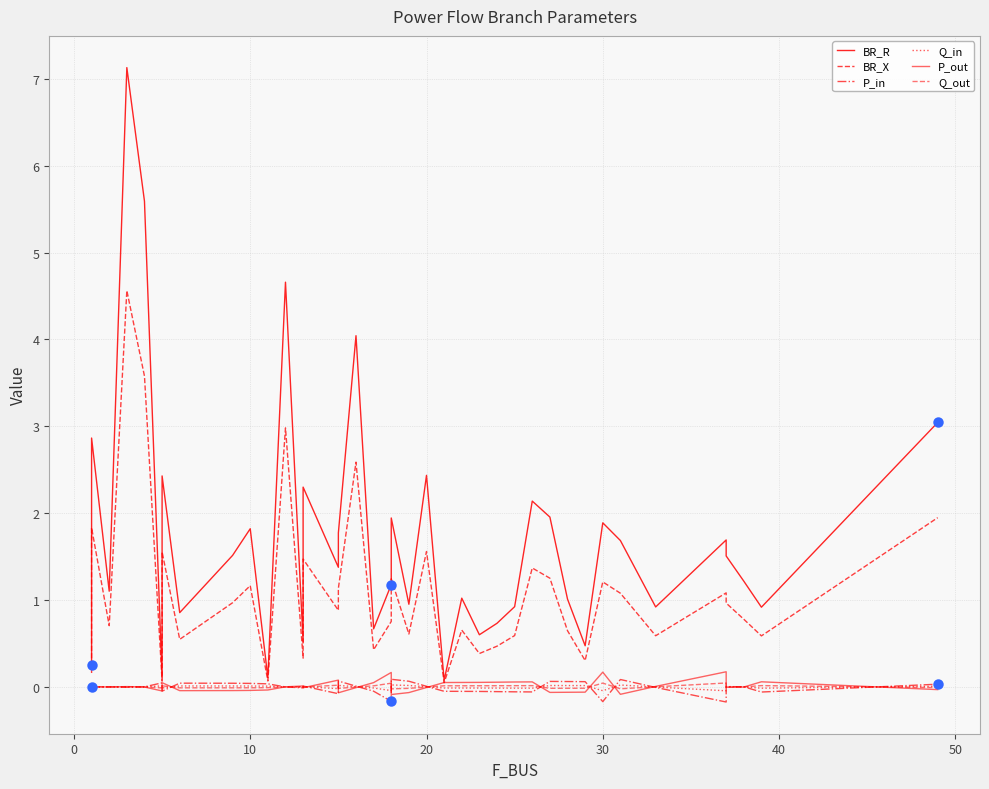

What is the minimum value shown in the chart?

-0.2